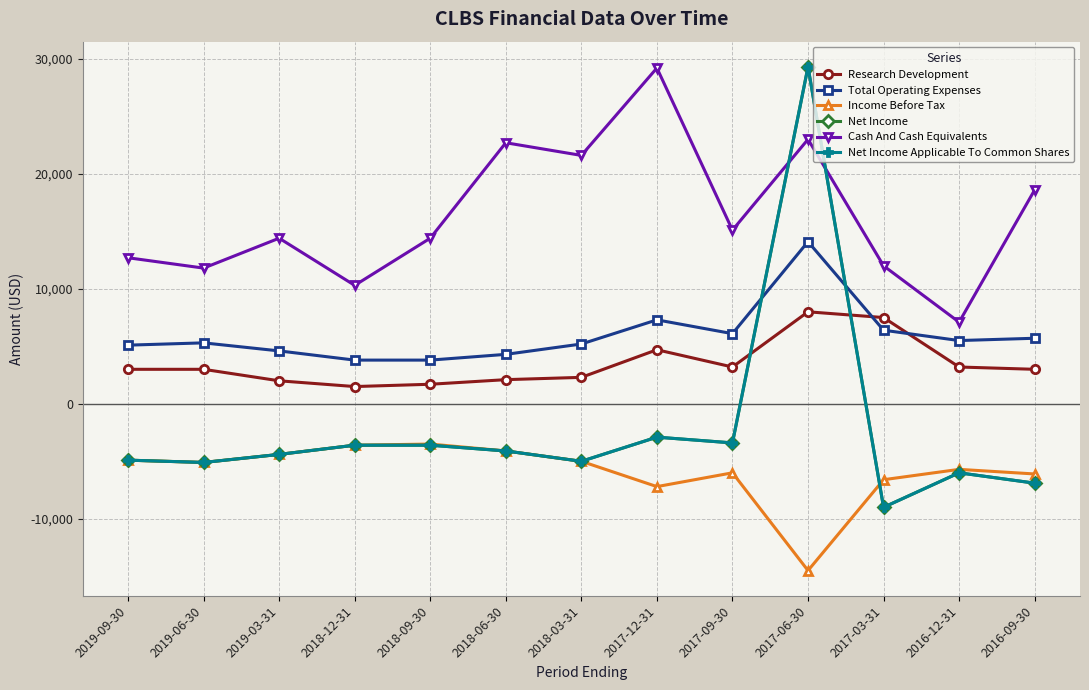

Which category has the lowest value in the Net Income Applicable To Common Shares series?

2017-03-31